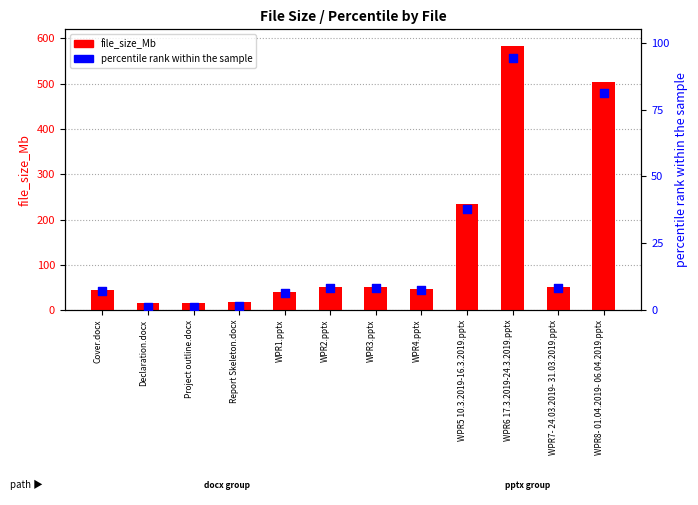

Is the value of file_size_Mb at WPR8- 01.04.2019- 06.04.2019.pptx greater than the value of percentile rank at WPR5 10.3.2019-16.3.2019.pptx?

Yes